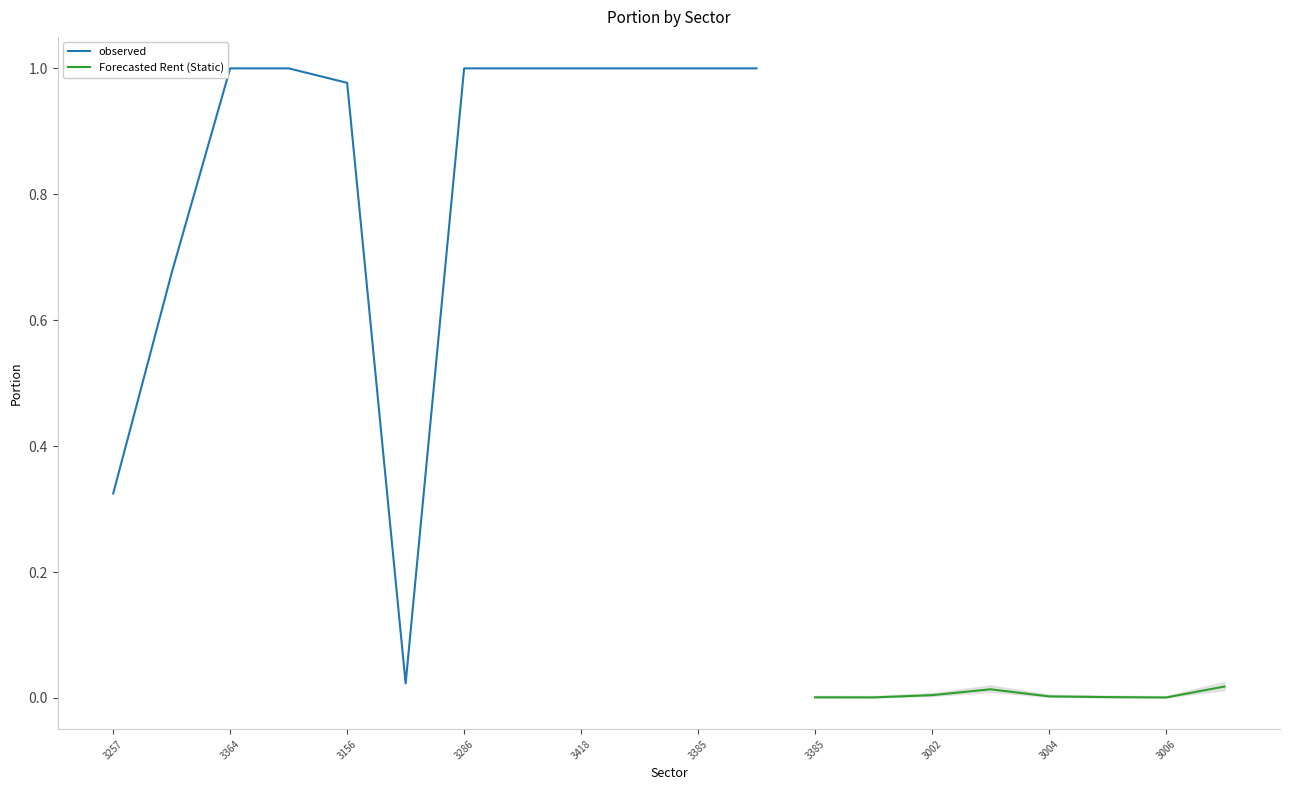

What is the sum of all Forecasted Rent (Static) values?

0.1